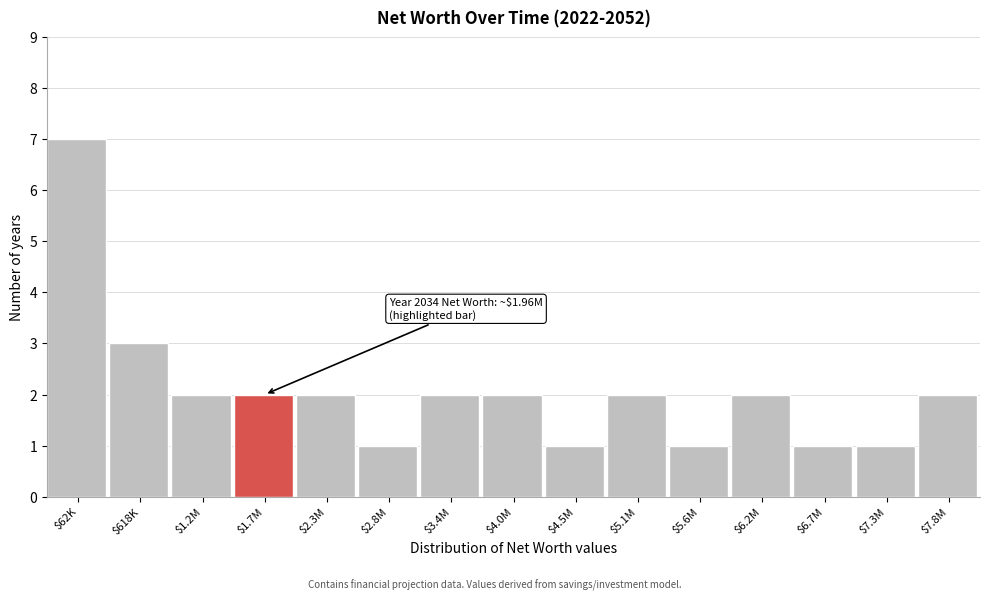

Reading right to left, what are all the values shown in this chart?

2	1	1	2	1	2	1	2	2	1	2	2	2	3	7